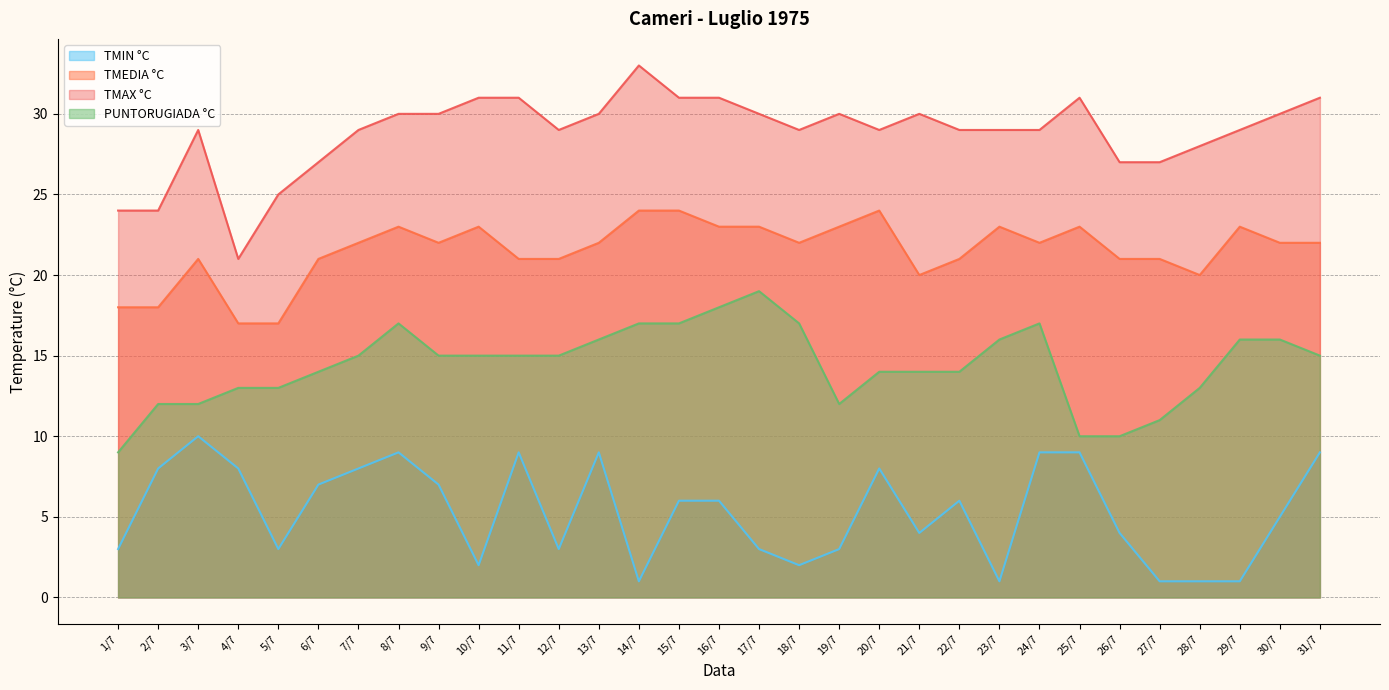

Reading right to left, what are all the values shown in this chart?

TMIN °C: 9	5	1	1	1	4	9	9	1	6	4	8	3	2	3	6	6	1	9	3	9	2	7	9	8	7	3	8	10	8	3
TMEDIA °C: 22	22	23	20	21	21	23	22	23	21	20	24	23	22	23	23	24	24	22	21	21	23	22	23	22	21	17	17	21	18	18
TMAX °C: 31	30	29	28	27	27	31	29	29	29	30	29	30	29	30	31	31	33	30	29	31	31	30	30	29	27	25	21	29	24	24
PUNTORUGIADA °C: 15	16	16	13	11	10	10	17	16	14	14	14	12	17	19	18	17	17	16	15	15	15	15	17	15	14	13	13	12	12	9